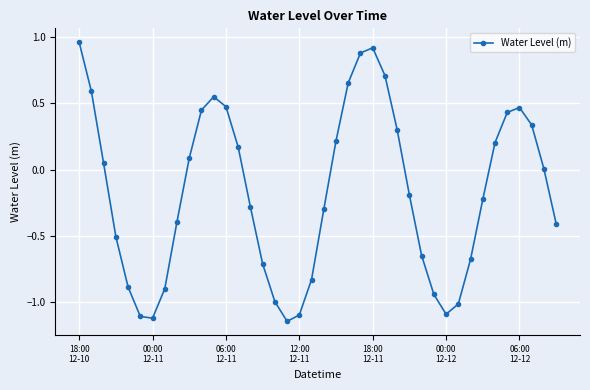

How many interior local peaks (higher than both neighbors) does the data have?

3